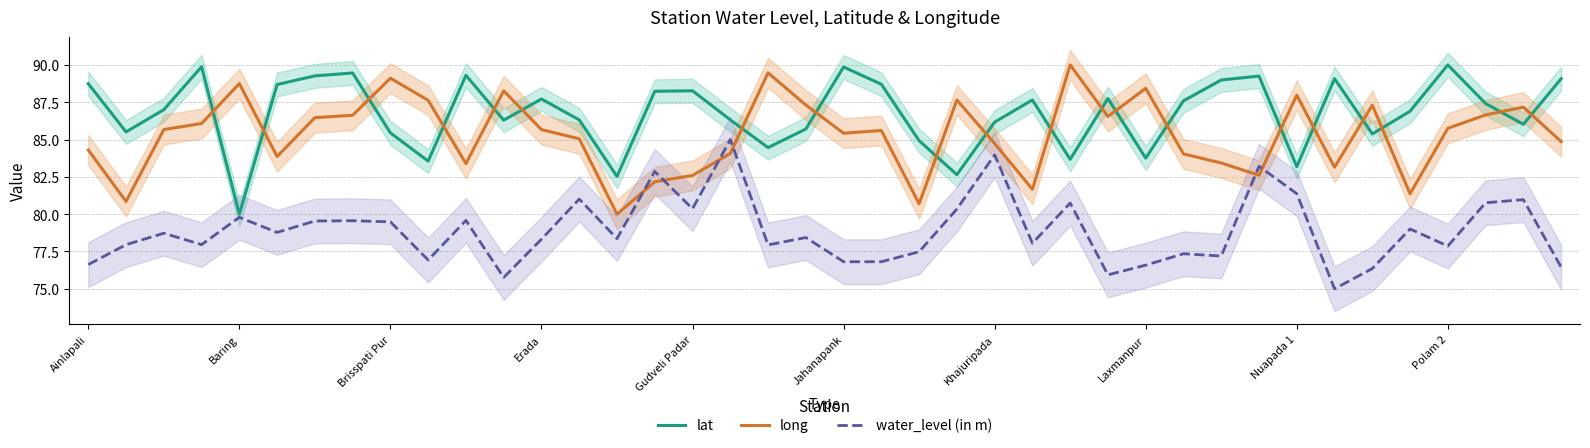

Rank the series at 39 from lowest to highest value.

water_level (in m), long, lat